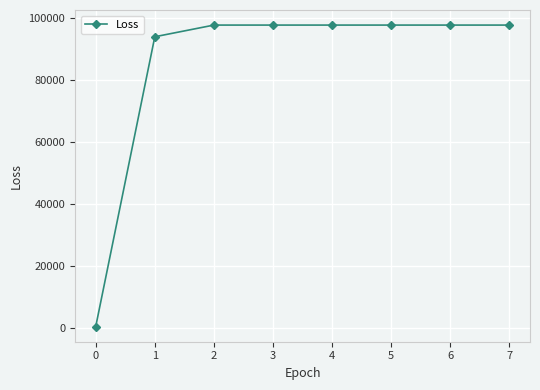

What is the greatest value displayed?

97593.8